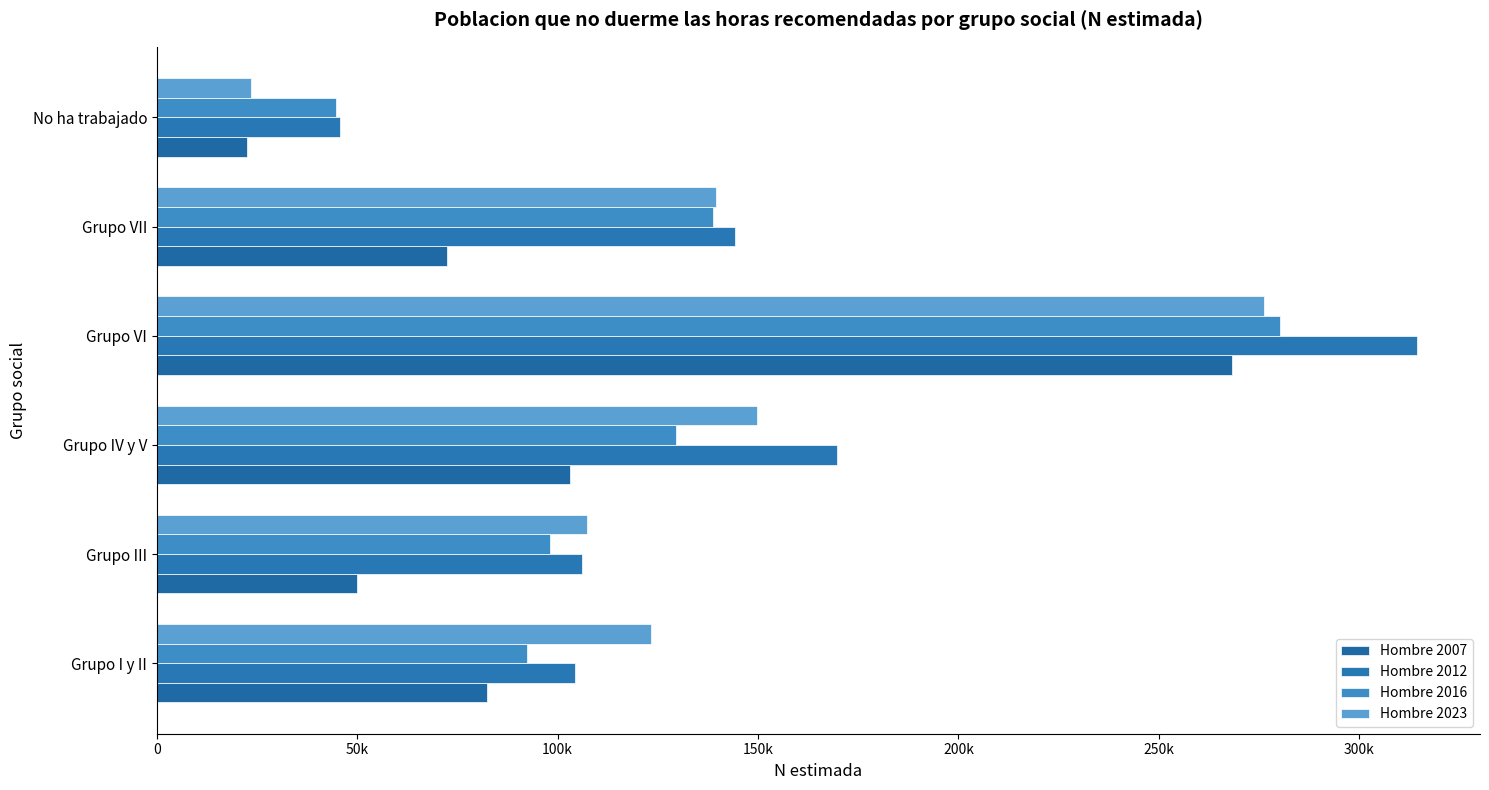

Reading right to left, list all the values displayed in this chart.

Hombre 2007: 22371	72324	268324	103095	49944	82321
Hombre 2012: 45668	144349	314408	169714	106176	104203
Hombre 2016: 44645	138727	280235	129424	98038	92233
Hombre 2023: 23579	139602	276354	149685	107384	123352